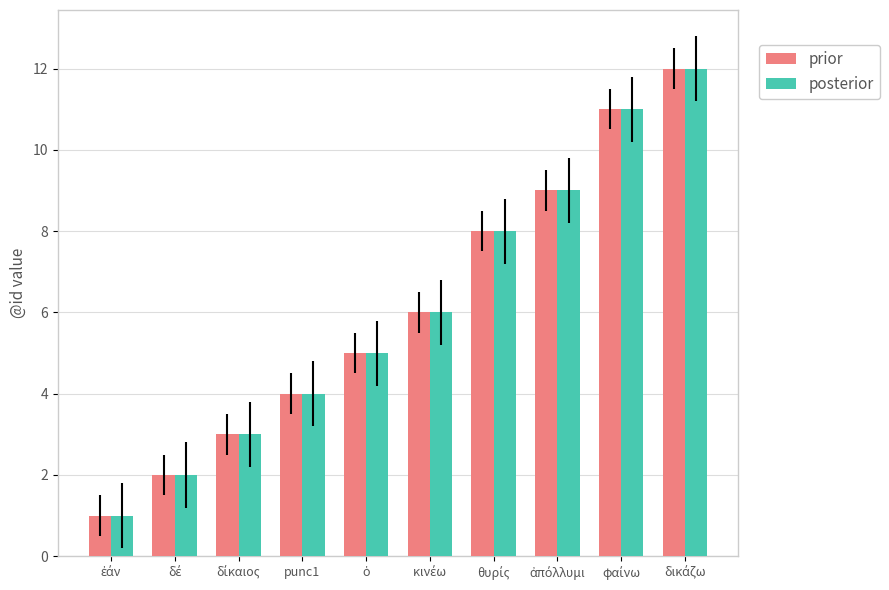

What is the difference between the maximum and minimum values in the posterior series?

11